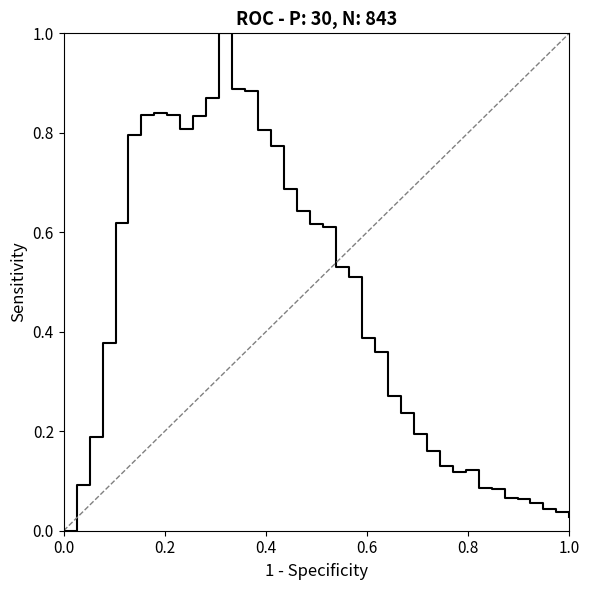

What is the sum of all values?

17.5